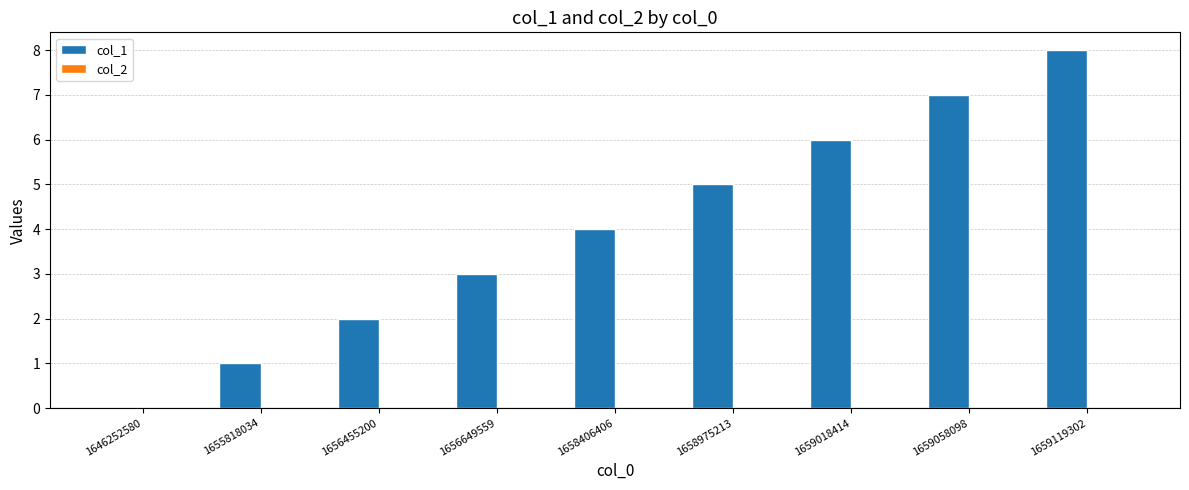

What is the sum of the values at 1656649559 and 1659058098?

10